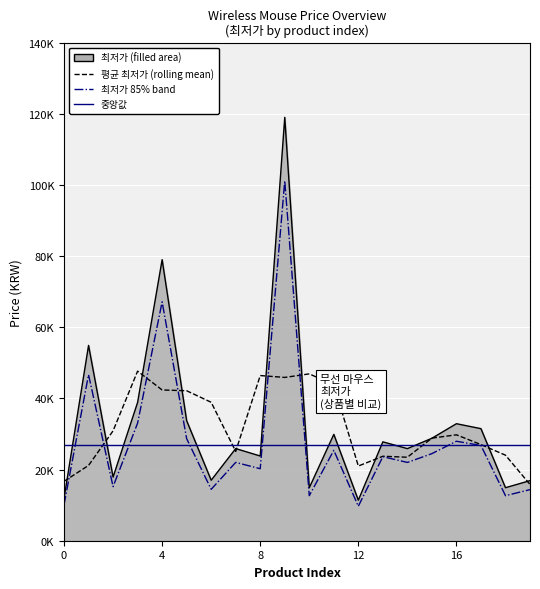

Reading right to left, list all the values displayed in this chart.

16890	14900	31500	32890	28800	25890	27790	11400	29890	14890	119000	23810	25900	17000	33740	79000	38880	17880	54900	11890